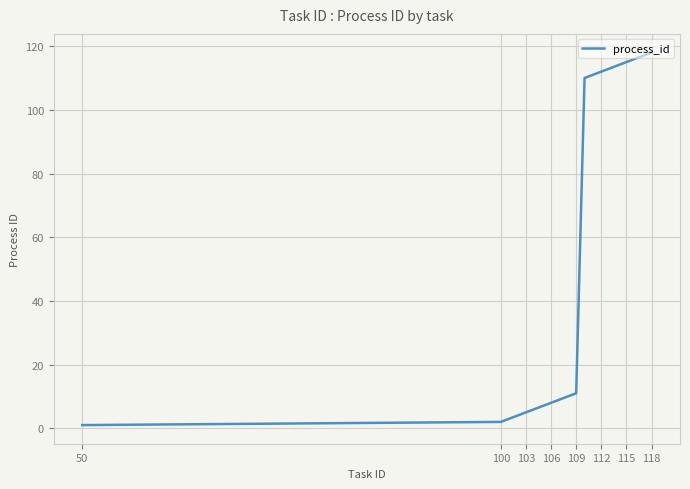

What is the maximum value shown in the chart?

118